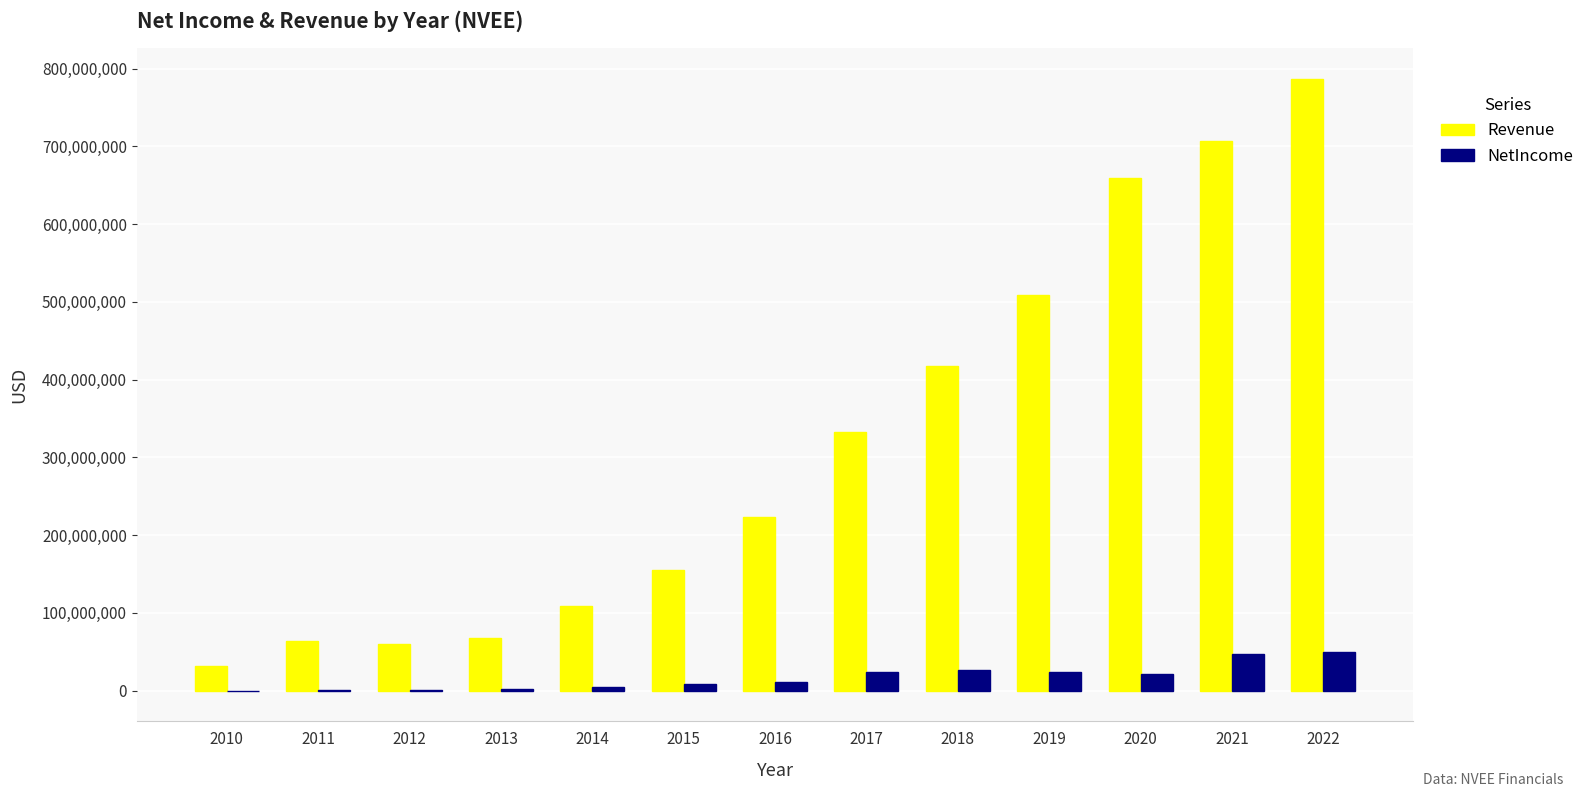

The NetIncome series shows 21018000 at 2020. True or false?

True